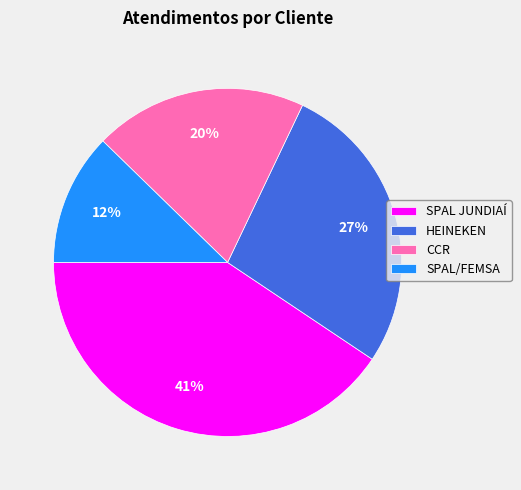

How many slices are in this pie chart?

4